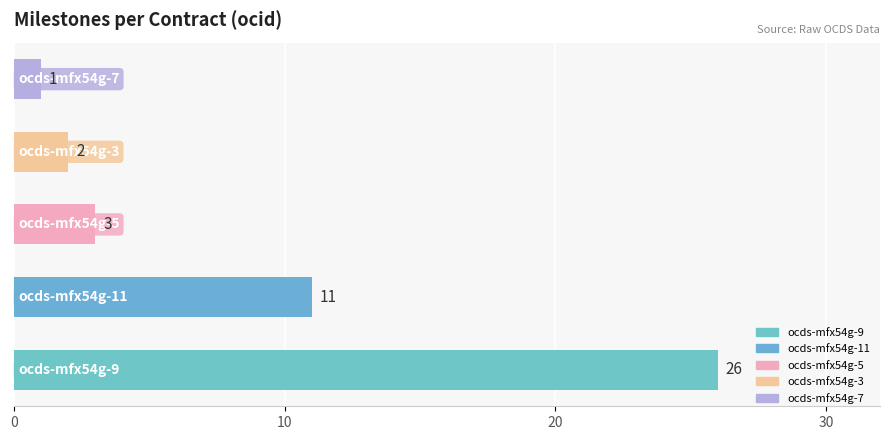

How many bars are there in total?

5